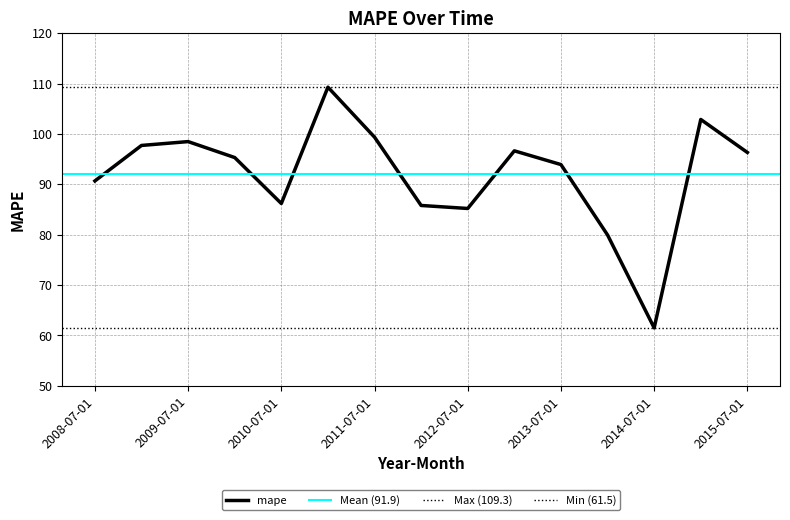

What position from the left is 2012-07-01?

9